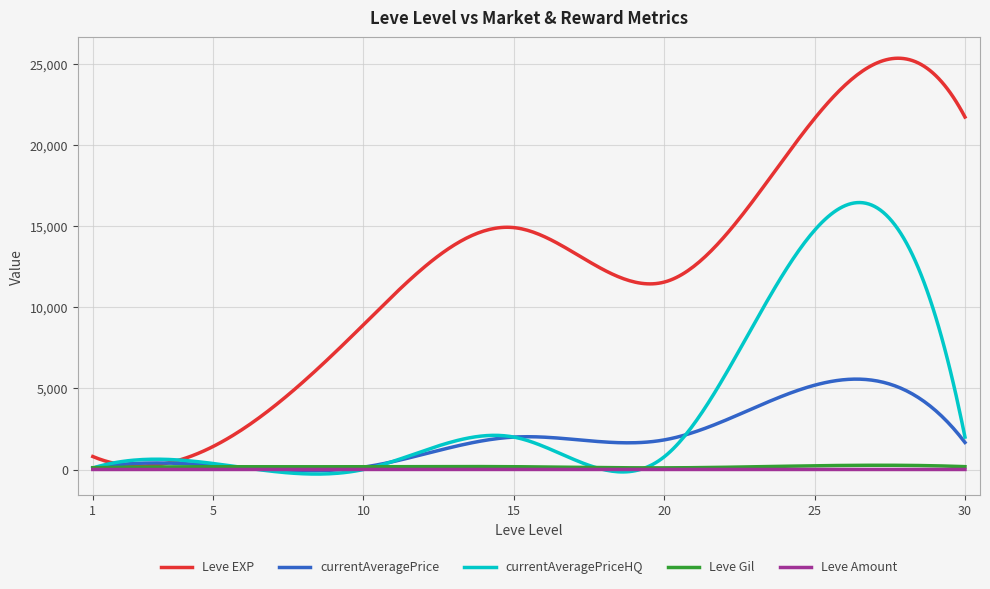

Which series has the largest total across all categories?

Leve EXP